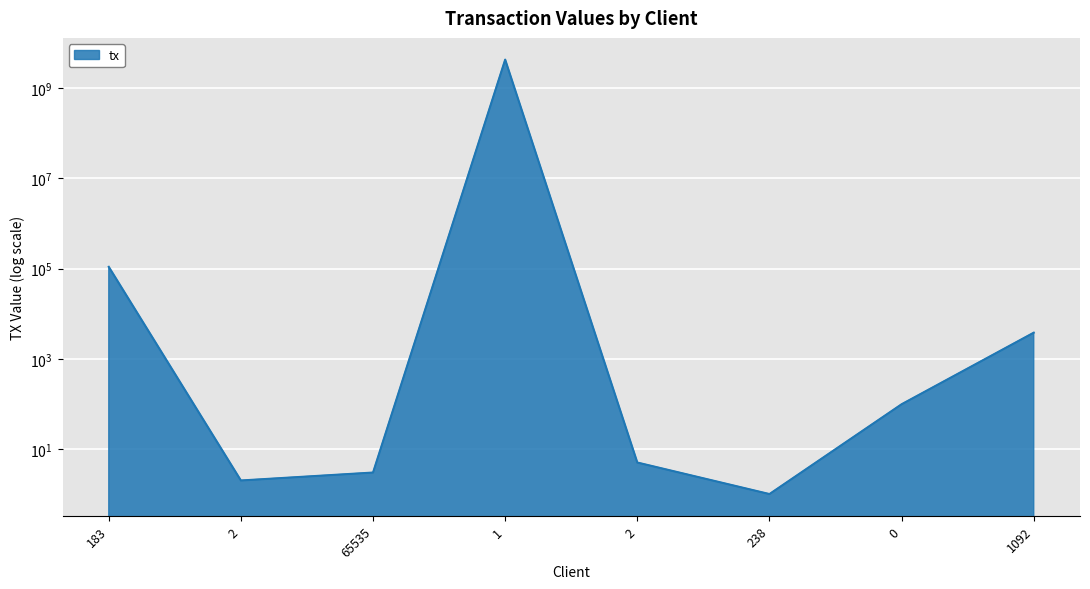

List the labels in order of value, largest first.

1, 183, 1092, 0, 2, 65535, 2, 238